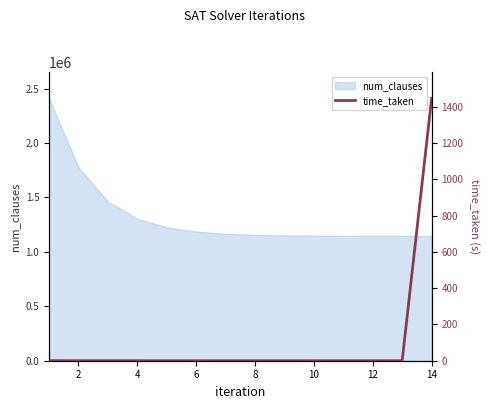

The value of num_clauses at 8 is 676789. True or false?

False